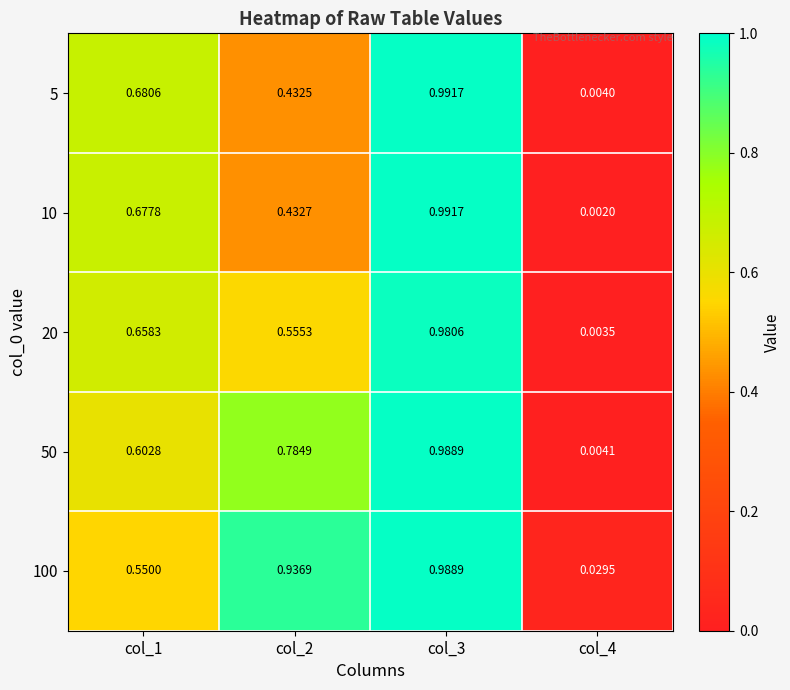

Is the value of 50 at col_1 greater than the value of 10 at col_2?

Yes